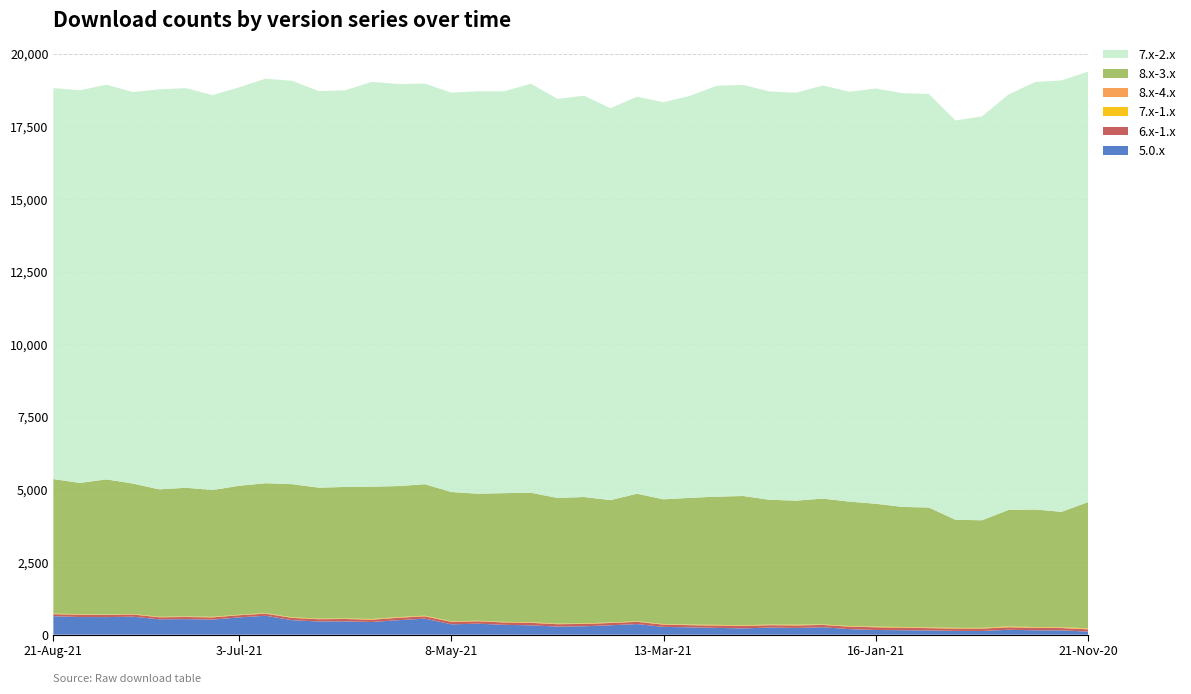

Reading left to right, transcribe all the data shown in this chart.

5.0.x: 21-Aug-21=637	14-Aug-21=608	7-Aug-21=606	31-Jul-21=619	24-Jul-21=530	17-Jul-21=536	10-Jul-21=519	3-Jul-21=596	26-Jun-21=651	19-Jun-21=499	12-Jun-21=455	5-Jun-21=457	29-May-21=438	22-May-21=500	15-May-21=553	8-May-21=357	1-May-21=379	24-Apr-21=340	17-Apr-21=322	10-Apr-21=280	3-Apr-21=289	27-Mar-21=325	20-Mar-21=366	13-Mar-21=269	6-Mar-21=253	27-Feb-21=235	20-Feb-21=217	13-Feb-21=247	6-Feb-21=233	30-Jan-21=257	23-Jan-21=192	16-Jan-21=162	9-Jan-21=154	2-Jan-21=145	26-Dec-20=130	19-Dec-20=128	12-Dec-20=170	5-Dec-20=152	28-Nov-20=148	21-Nov-20=108
6.x-1.x: 21-Aug-21=71	14-Aug-21=77	7-Aug-21=73	31-Jul-21=76	24-Jul-21=70	17-Jul-21=73	10-Jul-21=77	3-Jul-21=75	26-Jun-21=73	19-Jun-21=80	12-Jun-21=79	5-Jun-21=84	29-May-21=79	22-May-21=84	15-May-21=80	8-May-21=85	1-May-21=83	24-Apr-21=82	17-Apr-21=86	10-Apr-21=82	3-Apr-21=82	27-Mar-21=78	20-Mar-21=77	13-Mar-21=77	6-Mar-21=75	27-Feb-21=81	20-Feb-21=83	13-Feb-21=80	6-Feb-21=86	30-Jan-21=78	23-Jan-21=85	16-Jan-21=94	9-Jan-21=88	2-Jan-21=81	26-Dec-20=82	19-Dec-20=83	12-Dec-20=86	5-Dec-20=85	28-Nov-20=81	21-Nov-20=78
7.x-1.x: 21-Aug-21=12	14-Aug-21=13	7-Aug-21=11	31-Jul-21=13	24-Jul-21=10	17-Jul-21=12	10-Jul-21=13	3-Jul-21=11	26-Jun-21=12	19-Jun-21=13	12-Jun-21=13	5-Jun-21=12	29-May-21=15	22-May-21=14	15-May-21=13	8-May-21=13	1-May-21=12	24-Apr-21=14	17-Apr-21=14	10-Apr-21=12	3-Apr-21=14	27-Mar-21=12	20-Mar-21=12	13-Mar-21=12	6-Mar-21=14	27-Feb-21=14	20-Feb-21=14	13-Feb-21=13	6-Feb-21=16	30-Jan-21=13	23-Jan-21=13	16-Jan-21=16	9-Jan-21=15	2-Jan-21=14	26-Dec-20=15	19-Dec-20=15	12-Dec-20=16	5-Dec-20=15	28-Nov-20=14	21-Nov-20=16
7.x-2.x: 21-Aug-21=13458	14-Aug-21=13517	7-Aug-21=13586	31-Jul-21=13479	24-Jul-21=13771	17-Jul-21=13756	10-Jul-21=13596	3-Jul-21=13715	26-Jun-21=13925	19-Jun-21=13886	12-Jun-21=13651	5-Jun-21=13656	29-May-21=13935	22-May-21=13840	15-May-21=13790	8-May-21=13748	1-May-21=13853	24-Apr-21=13835	17-Apr-21=14080	10-Apr-21=13736	3-Apr-21=13815	27-Mar-21=13490	20-Mar-21=13667	13-Mar-21=13671	6-Mar-21=13840	27-Feb-21=14144	20-Feb-21=14151	13-Feb-21=14057	6-Feb-21=14042	30-Jan-21=14221	23-Jan-21=14109	16-Jan-21=14294	9-Jan-21=14244	2-Jan-21=14235	26-Dec-20=13746	19-Dec-20=13904	12-Dec-20=14299	5-Dec-20=14714	28-Nov-20=14852	21-Nov-20=14817
8.x-3.x: 21-Aug-21=4632	14-Aug-21=4518	7-Aug-21=4651	31-Jul-21=4488	24-Jul-21=4385	17-Jul-21=4430	10-Jul-21=4362	3-Jul-21=4437	26-Jun-21=4470	19-Jun-21=4583	12-Jun-21=4506	5-Jun-21=4525	29-May-21=4554	22-May-21=4511	15-May-21=4524	8-May-21=4448	1-May-21=4371	24-Apr-21=4431	17-Apr-21=4455	10-Apr-21=4326	3-Apr-21=4347	27-Mar-21=4212	20-Mar-21=4389	13-Mar-21=4293	6-Mar-21=4361	27-Feb-21=4413	20-Feb-21=4451	13-Feb-21=4294	6-Feb-21=4271	30-Jan-21=4330	23-Jan-21=4283	16-Jan-21=4227	9-Jan-21=4133	2-Jan-21=4123	26-Dec-20=3721	19-Dec-20=3704	12-Dec-20=4007	5-Dec-20=4047	28-Nov-20=3970	21-Nov-20=4347
8.x-4.x: 21-Aug-21=6	14-Aug-21=9	7-Aug-21=6	31-Jul-21=7	24-Jul-21=7	17-Jul-21=8	10-Jul-21=8	3-Jul-21=8	26-Jun-21=9	19-Jun-21=7	12-Jun-21=9	5-Jun-21=8	29-May-21=10	22-May-21=8	15-May-21=11	8-May-21=9	1-May-21=8	24-Apr-21=6	17-Apr-21=10	10-Apr-21=8	3-Apr-21=8	27-Mar-21=7	20-Mar-21=9	13-Mar-21=9	6-Mar-21=8	27-Feb-21=9	20-Feb-21=10	13-Feb-21=10	6-Feb-21=10	30-Jan-21=7	23-Jan-21=9	16-Jan-21=9	9-Jan-21=9	2-Jan-21=15	26-Dec-20=9	19-Dec-20=9	12-Dec-20=16	5-Dec-20=12	28-Nov-20=16	21-Nov-20=17